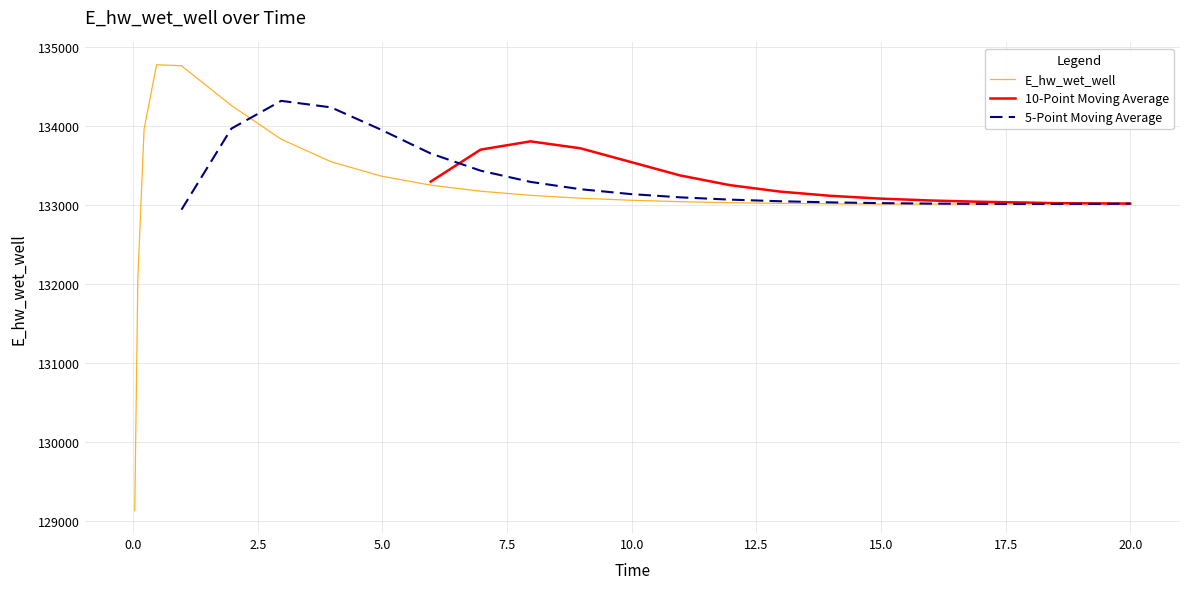

What is the lowest value of the E_hw_wet_well series?

129124.4